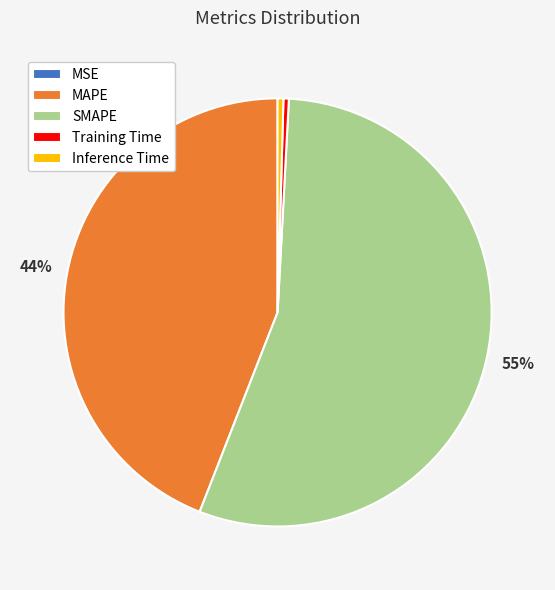

Is the sum of Inference Time and SMAPE greater than half?

Yes